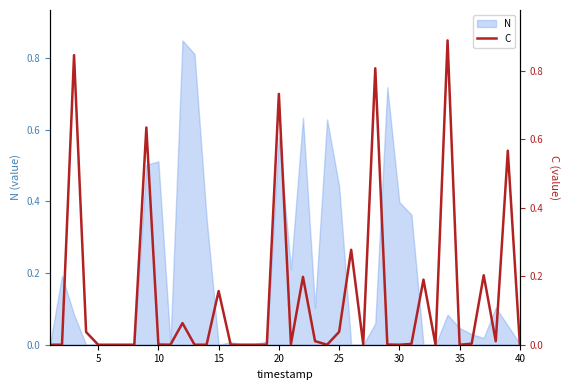

The N series shows 0.0 at 40. True or false?

True